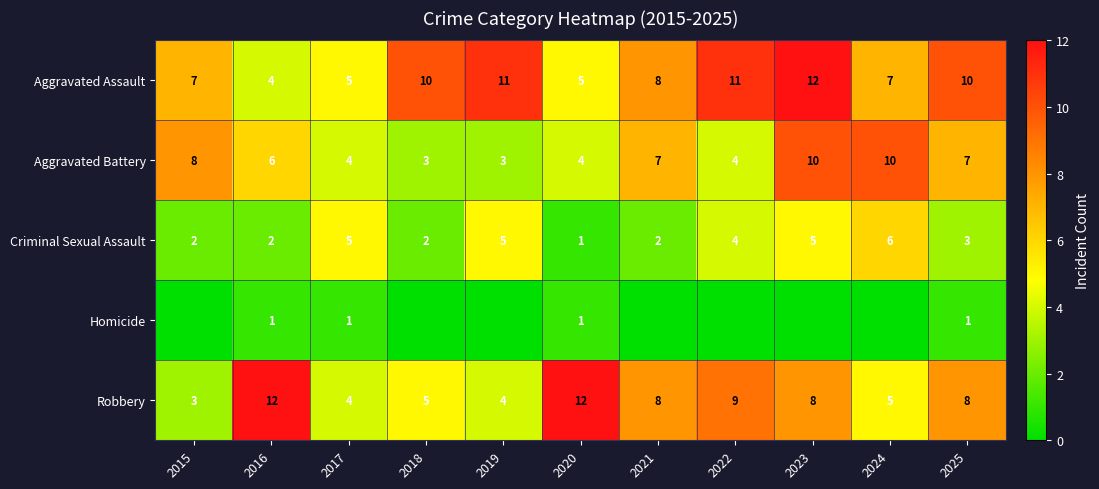

What is the total value across all series at 2019?

23